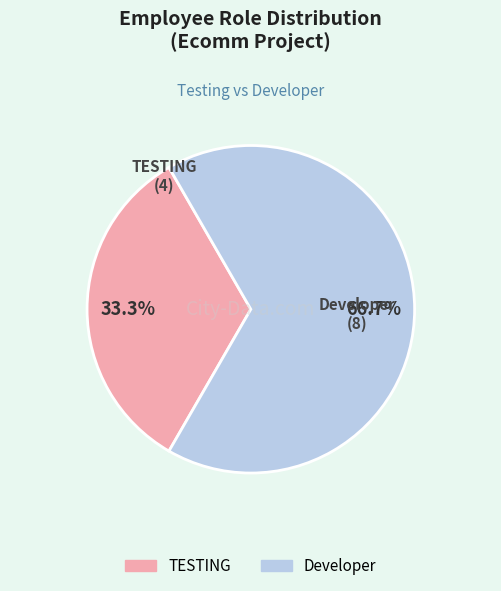

Which has a higher value, Developer or TESTING?

Developer